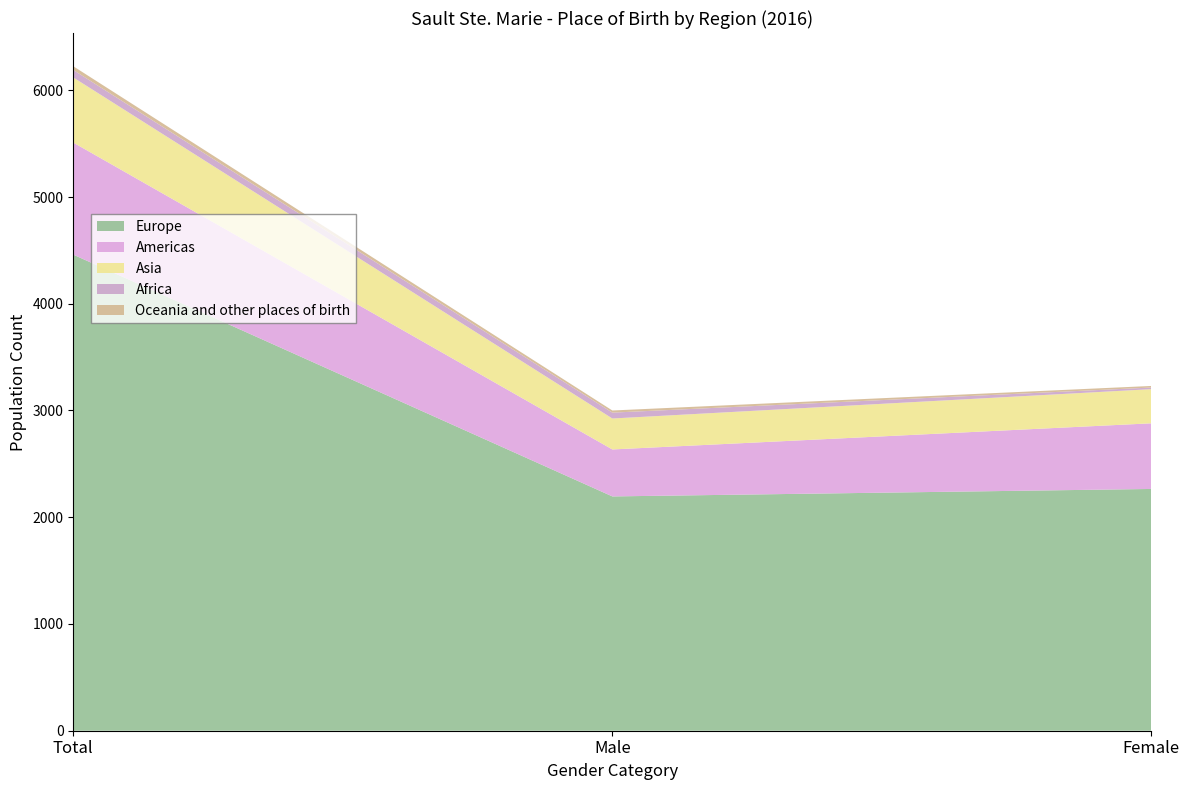

Reading right to left, what are all the values shown in this chart?

Europe: Female=2265	Male=2195	Total=4460
Americas: Female=615	Male=440	Total=1050
Asia: Female=320	Male=290	Total=610
Africa: Female=15	Male=55	Total=70
Oceania and other places of birth: Female=15	Male=20	Total=35